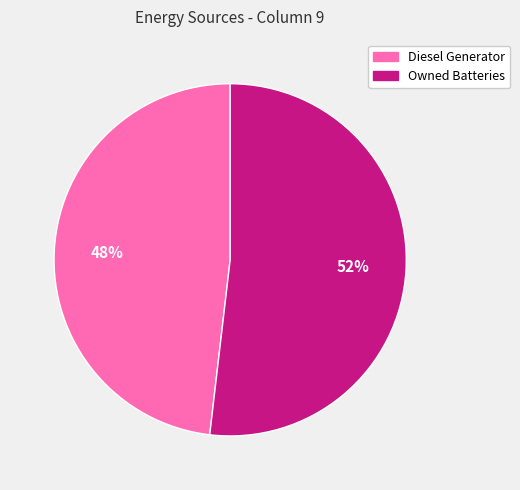

Does any single category account for the majority?

Yes